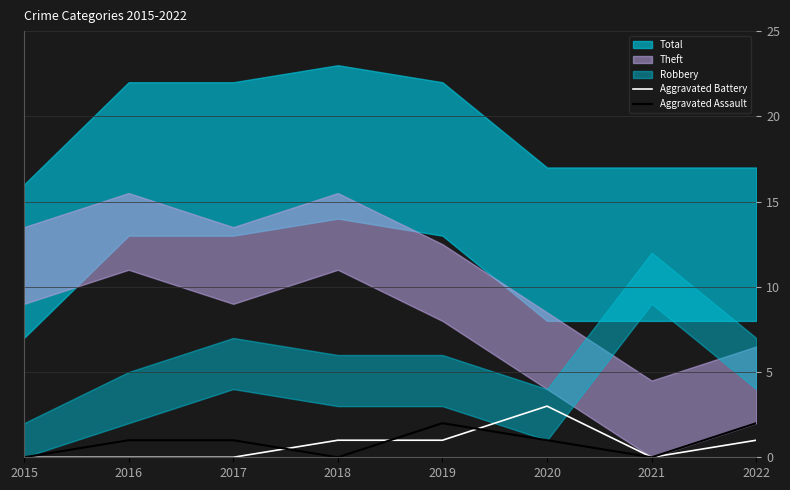

Is it true that Aggravated Battery equals 1 at 2020?

False